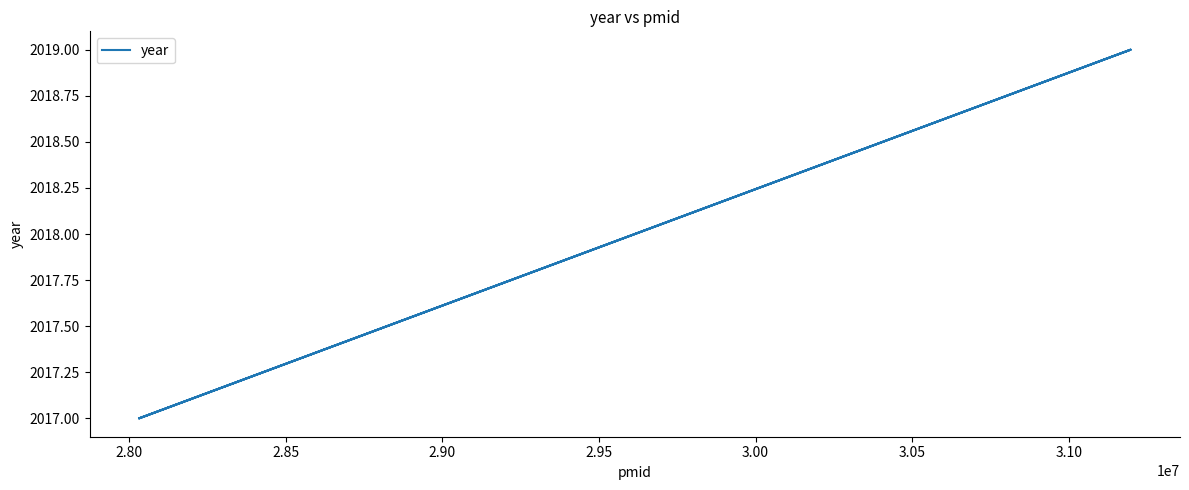

What is the sum of the values at 2.75 and 2.85?

4034